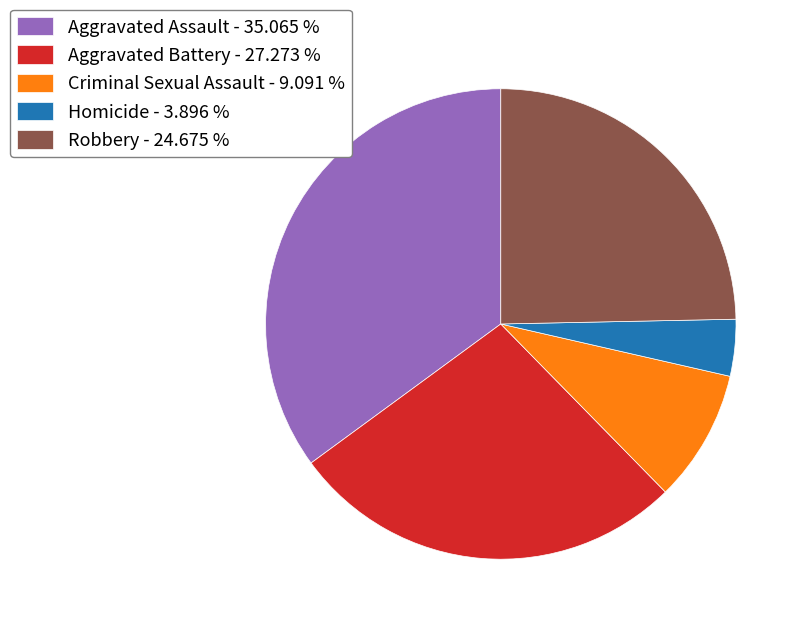

How many slices are in this pie chart?

5